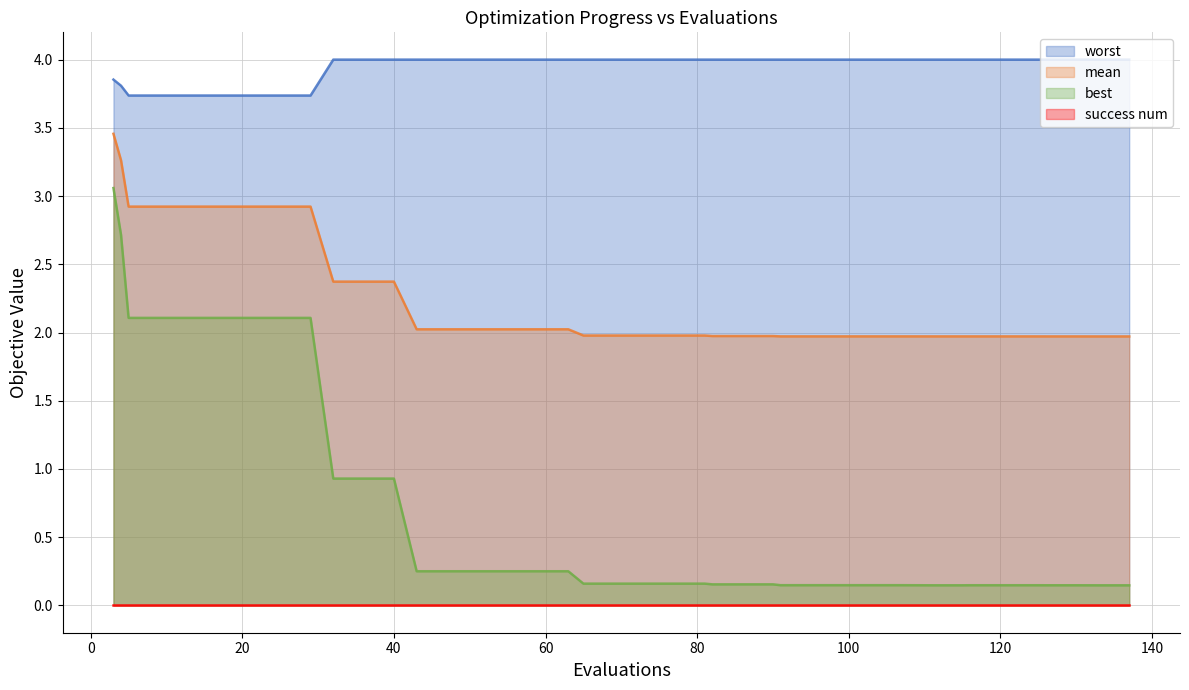

What is the lowest value of the mean series?

2.0